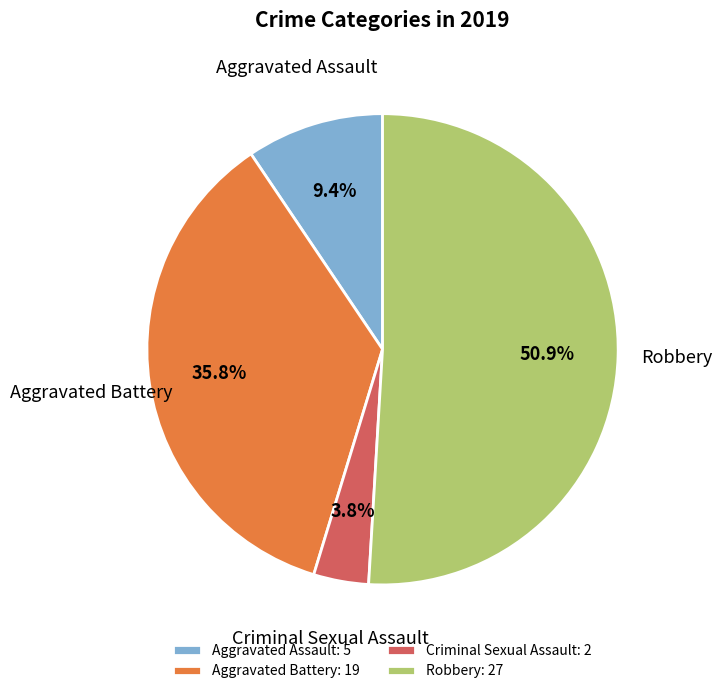

Combined, what portion of the pie is Aggravated Assault and Robbery?

60.4%